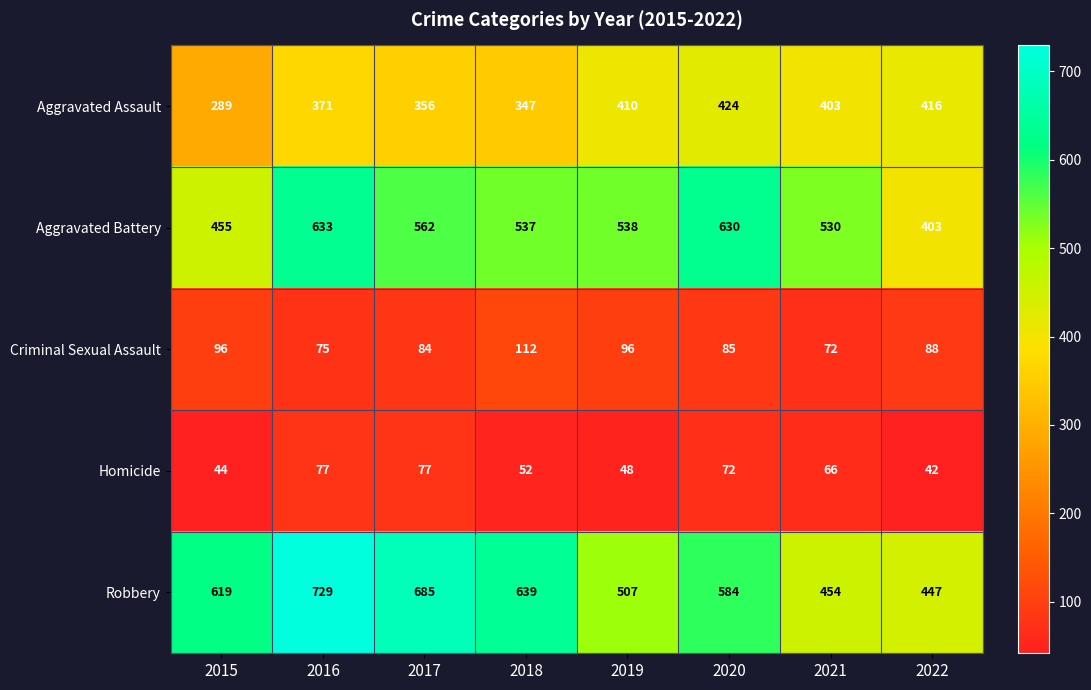

How many distinct data groups are displayed?

5